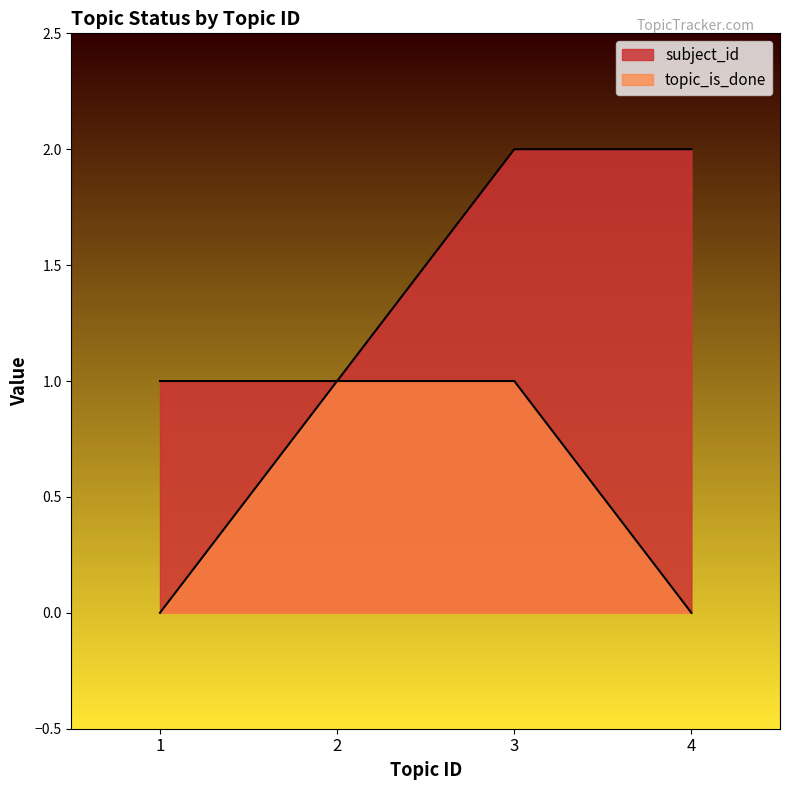

How many lines are shown in the chart?

2